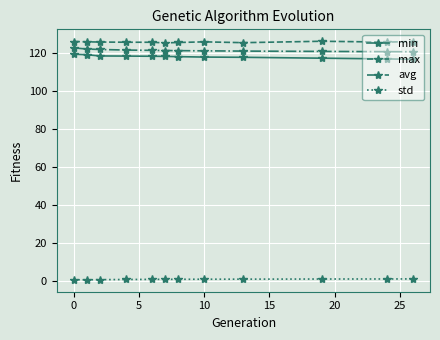

What is the value of the max point at the 2nd from the left?

126.0